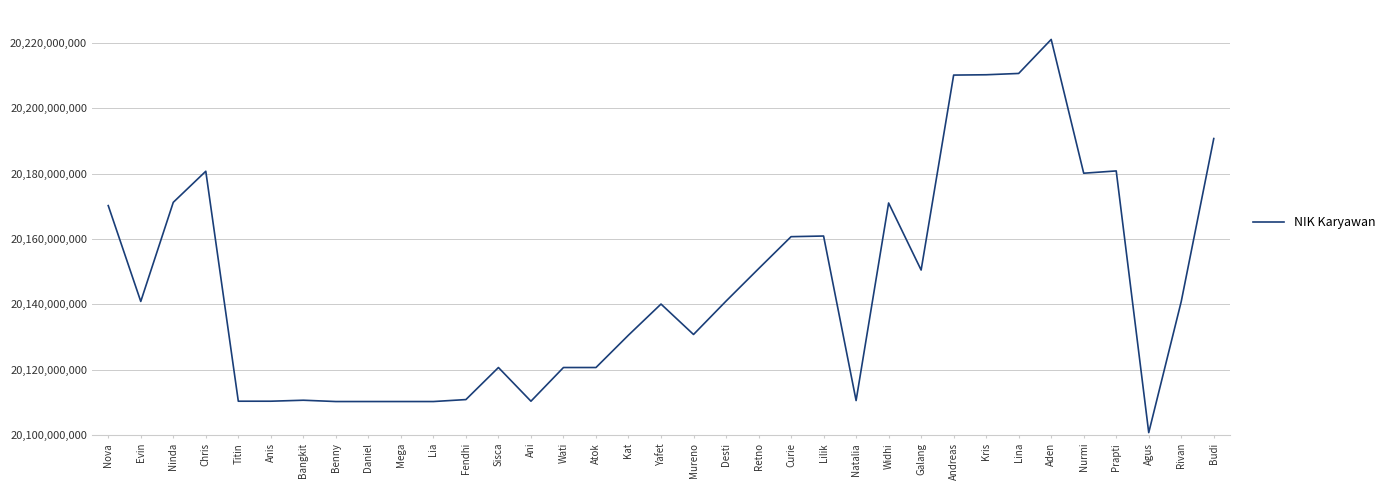

What is the ratio of the value at Benny to the value at Lina?

1.0